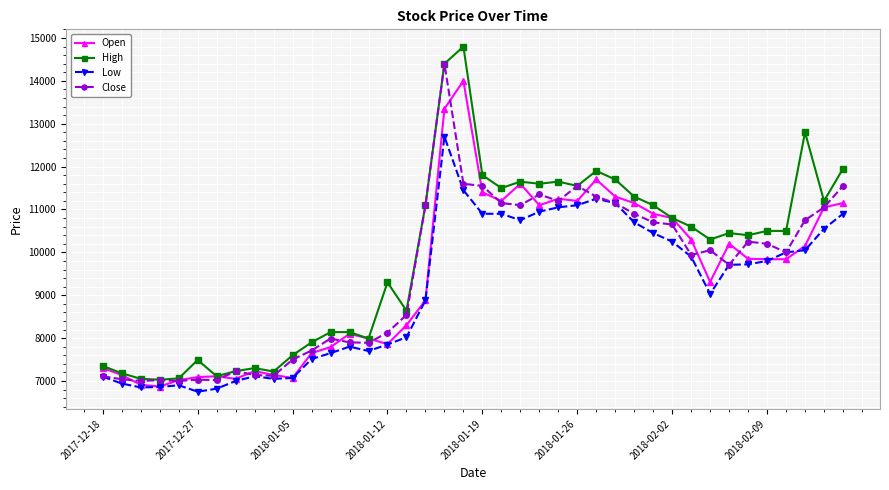

What is the minimum value for Close?

7000